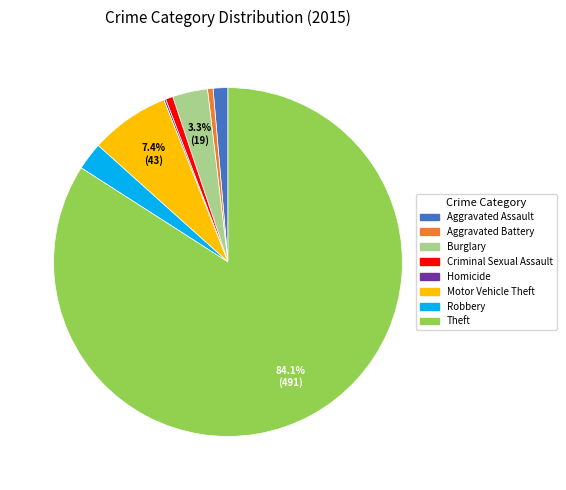

What percentage is NOT represented by Motor Vehicle Theft?

92.6%